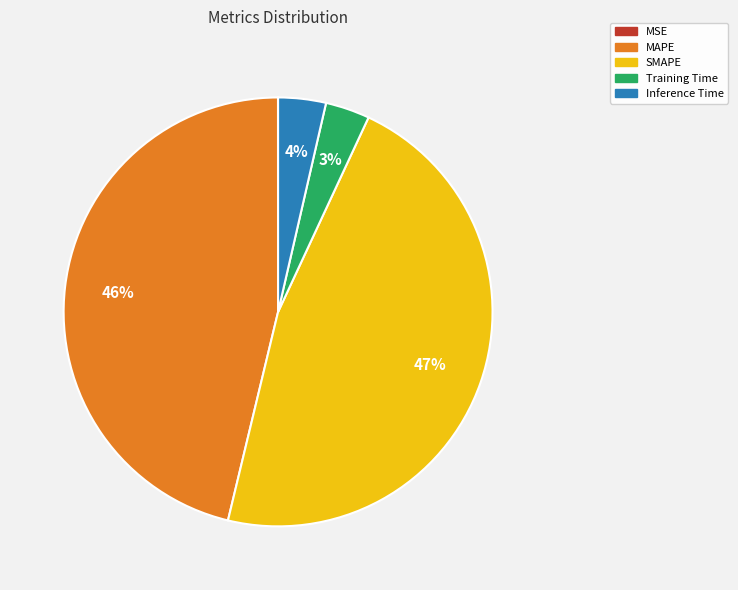

To the nearest percent, what is the average slice percentage?

20%